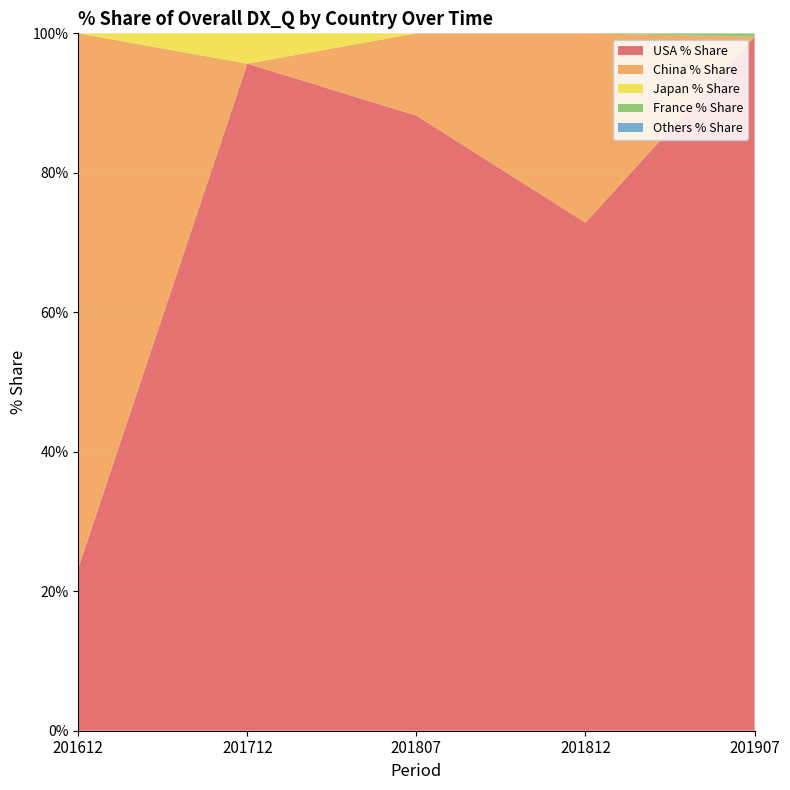

Reading left to right, transcribe all the data shown in this chart.

USA % Share: 201612=23.3	201712=95.7	201807=88.2	201812=72.9	201907=99.5
China % Share: 201612=76.7	201712=0.0	201807=11.8	201812=27.1	201907=0.0
Japan % Share: 201612=0.0	201712=4.3	201807=0.0	201812=0.0	201907=0.0
France % Share: 201612=0.0	201712=0.0	201807=0.0	201812=0.0	201907=0.5
Others % Share: 201612=0.0	201712=0.0	201807=0.0	201812=0.0	201907=0.0